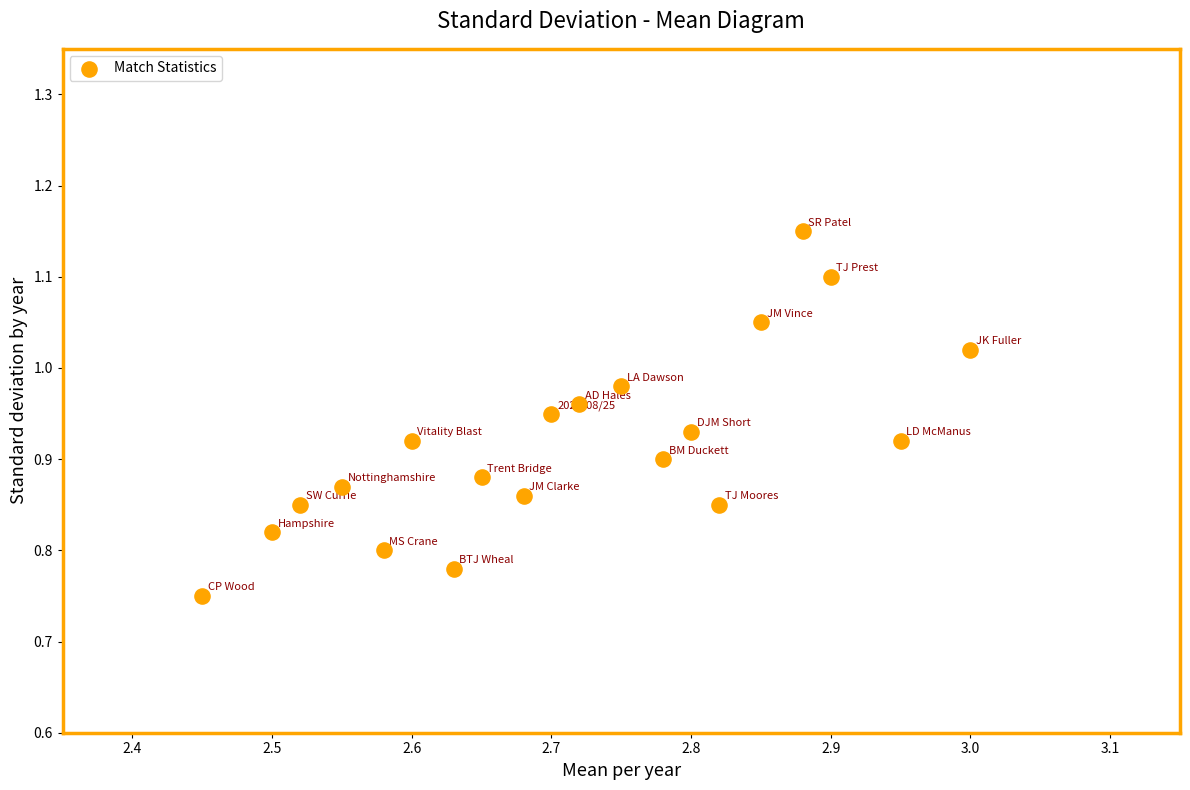

What is the range of X values (max minus min)?

0.5